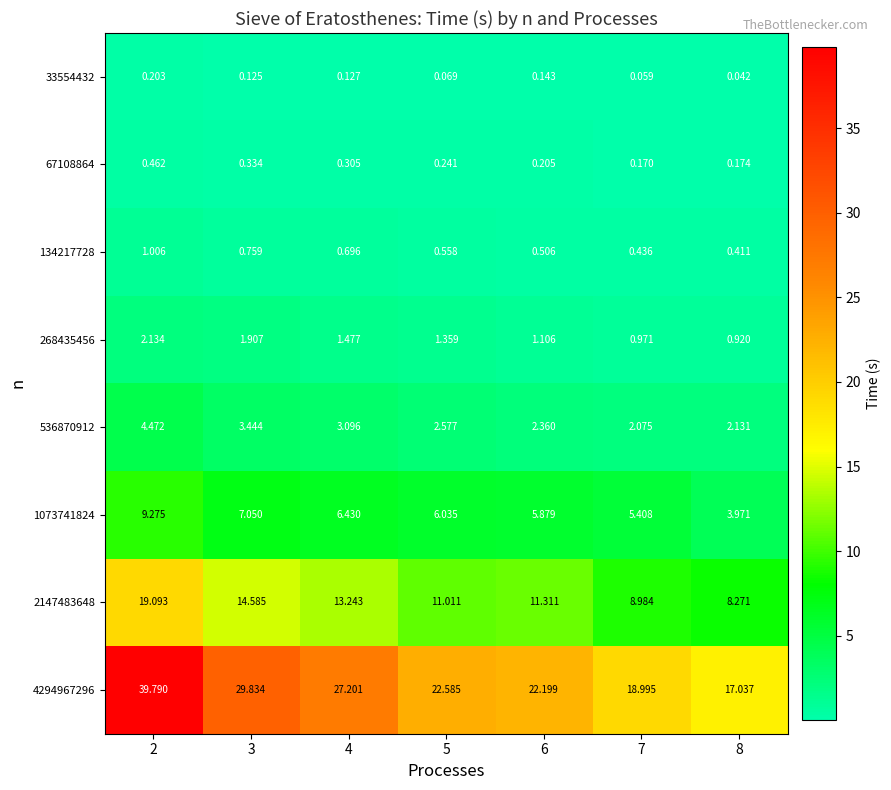

At 8, list the series in order from smallest to largest.

33554432, 67108864, 134217728, 268435456, 536870912, 1073741824, 2147483648, 4294967296